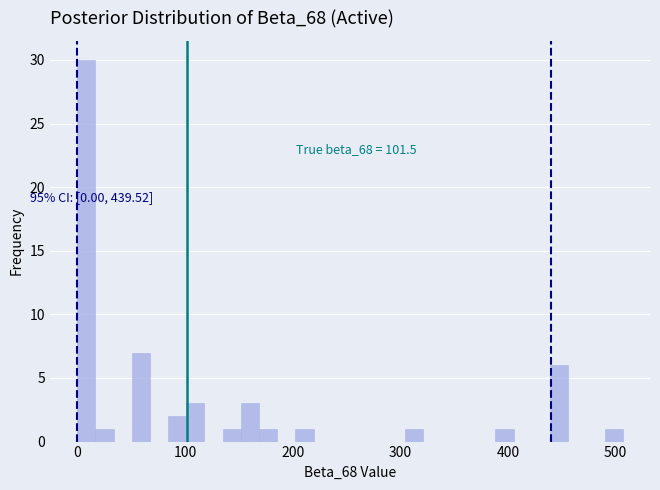

Around what value on the x-axis is the tallest bar? Give the approximate position of its centre, as read against the axis.

10